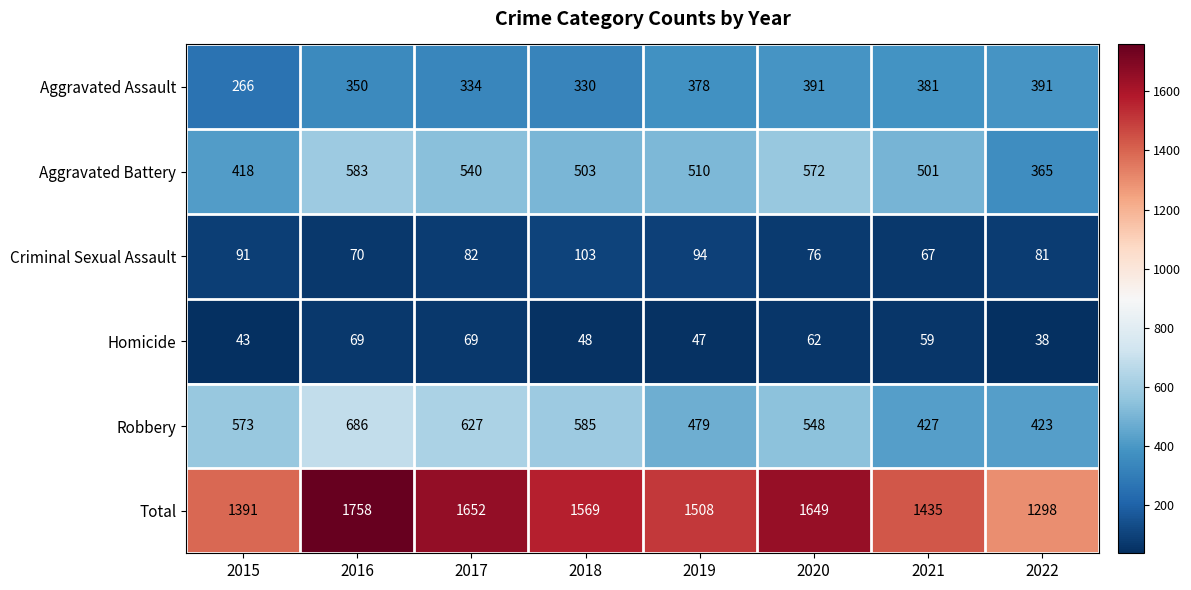

Read the Criminal Sexual Assault value at 2018, to the nearest 5.

105